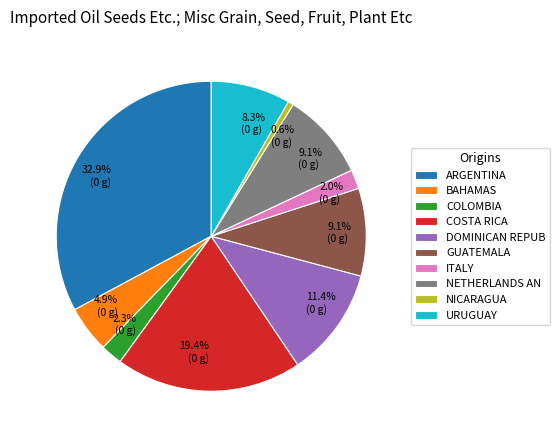

Is the sum of GUATEMALA and COSTA RICA greater than half?

No